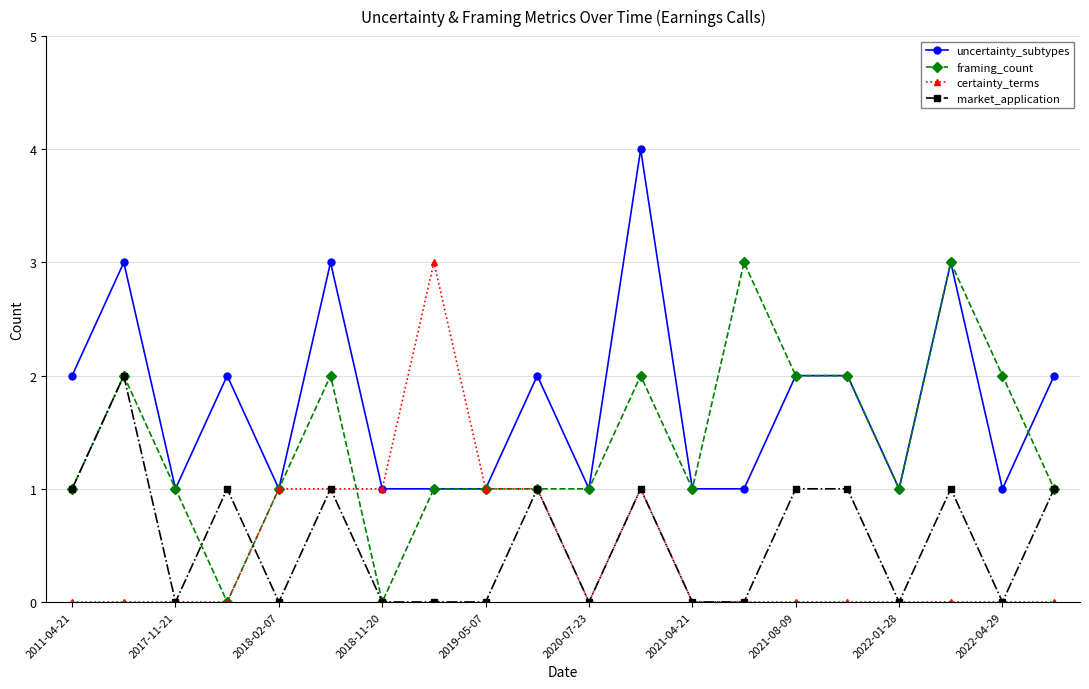

True or false: market_application has more than 1 points higher than both neighbors.

True